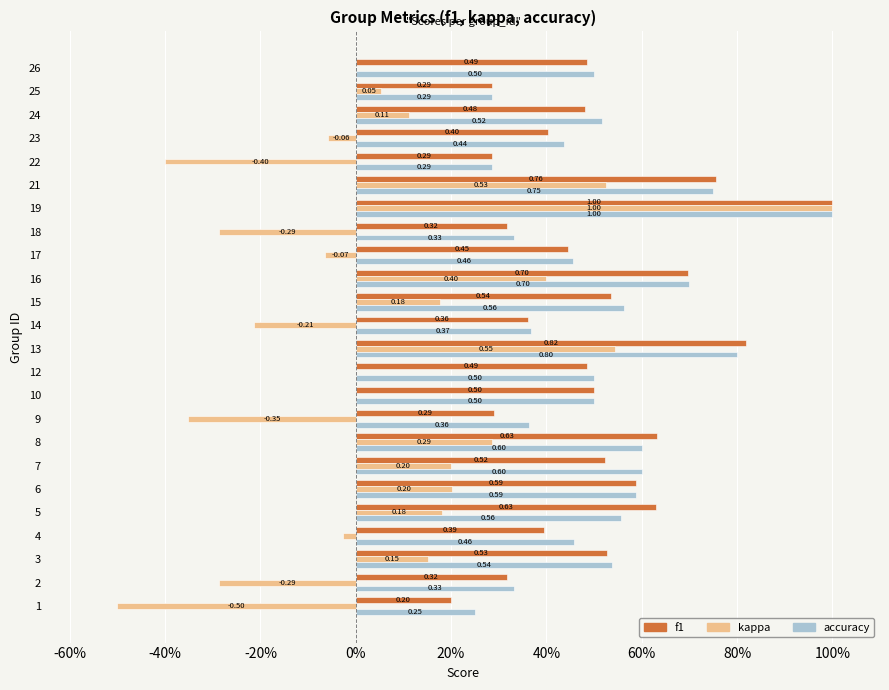

At 18, list the series in order from largest to smallest.

accuracy, f1, kappa